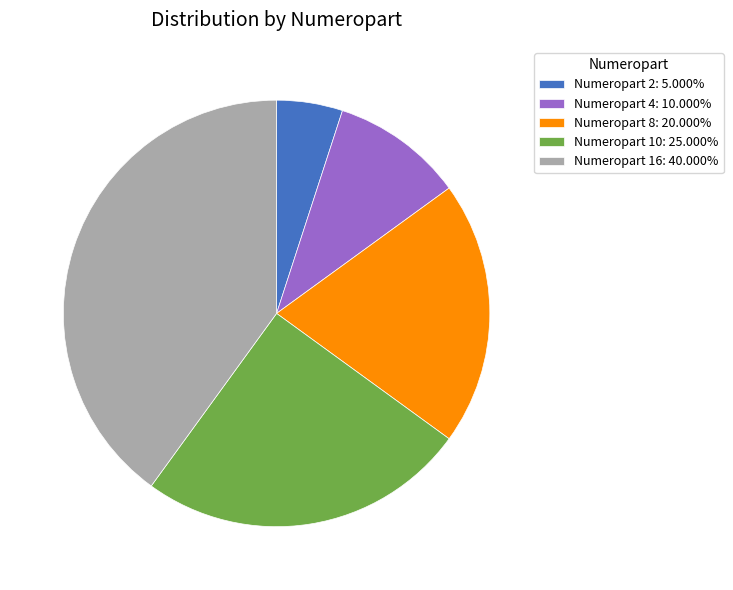

How many segments does this pie chart have?

5